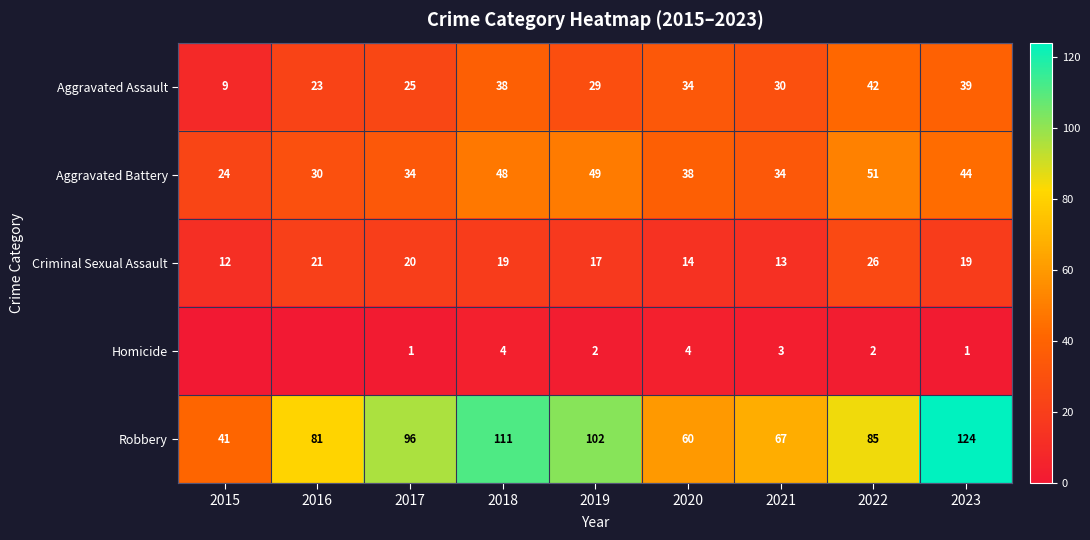

Is the value of Homicide at 2022 greater than the value of Robbery at 2021?

No